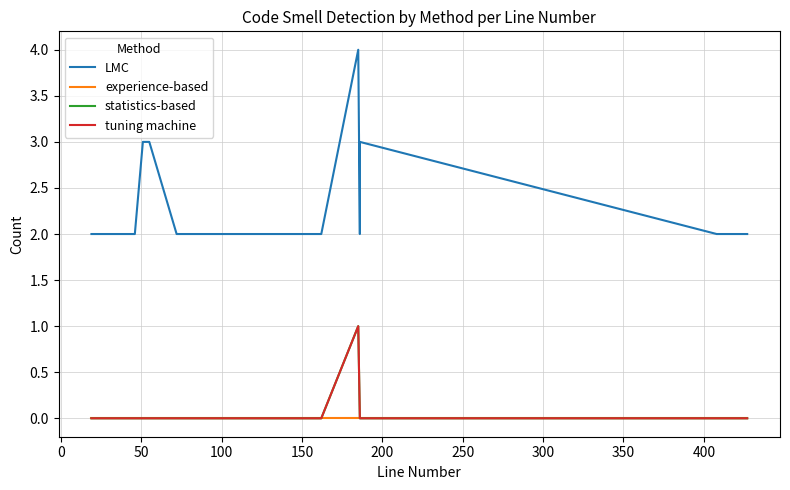

Does the chart have visible grid lines?

Yes